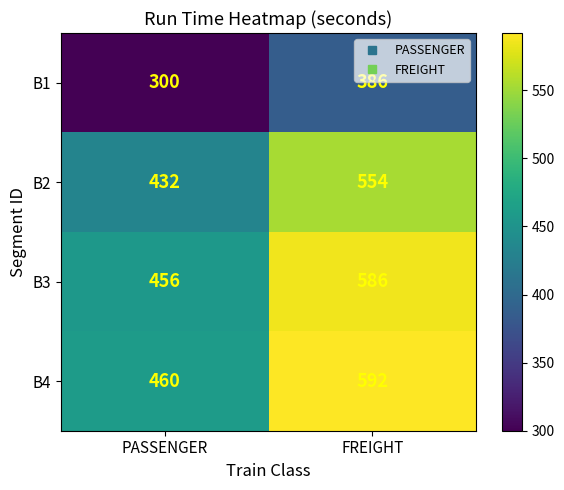

True or false: B1 has a value of 421 at PASSENGER.

False